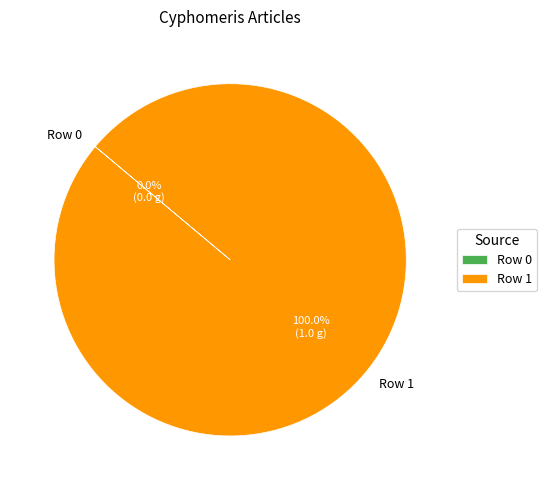

True or false: Row 0 accounts for 0% of the total.

True